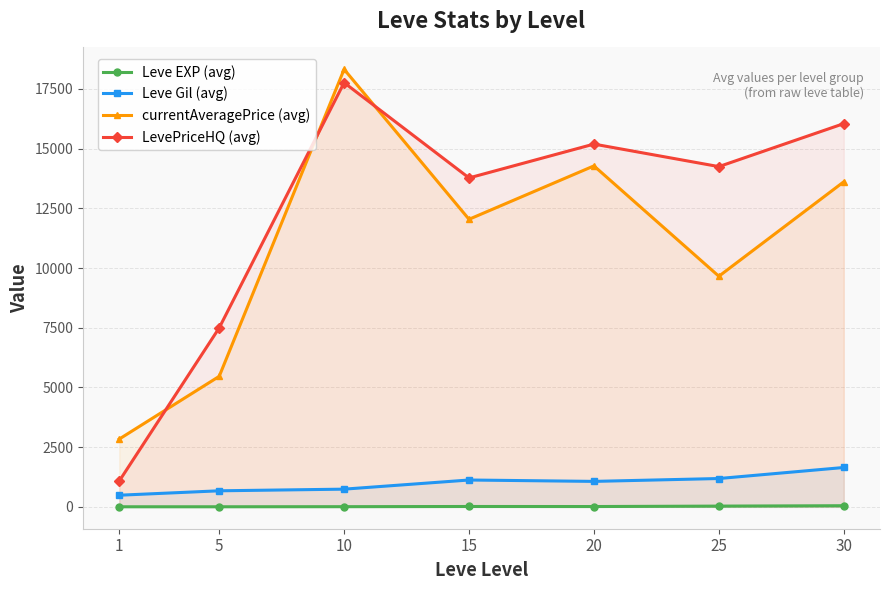

At 5, list the series in order from smallest to largest.

Leve EXP (avg), Leve Gil (avg), currentAveragePrice (avg), LevePriceHQ (avg)